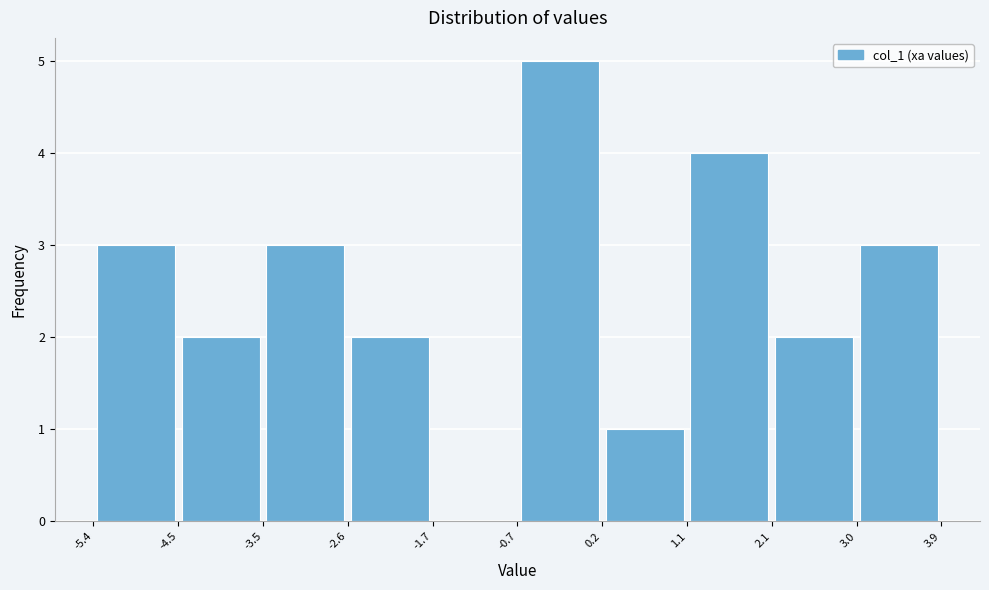

How tall is the bar that spans 3.0 to 3.9 on the x-axis? The values are not printed on the chart, so give them approximately, as read against the axis.

3